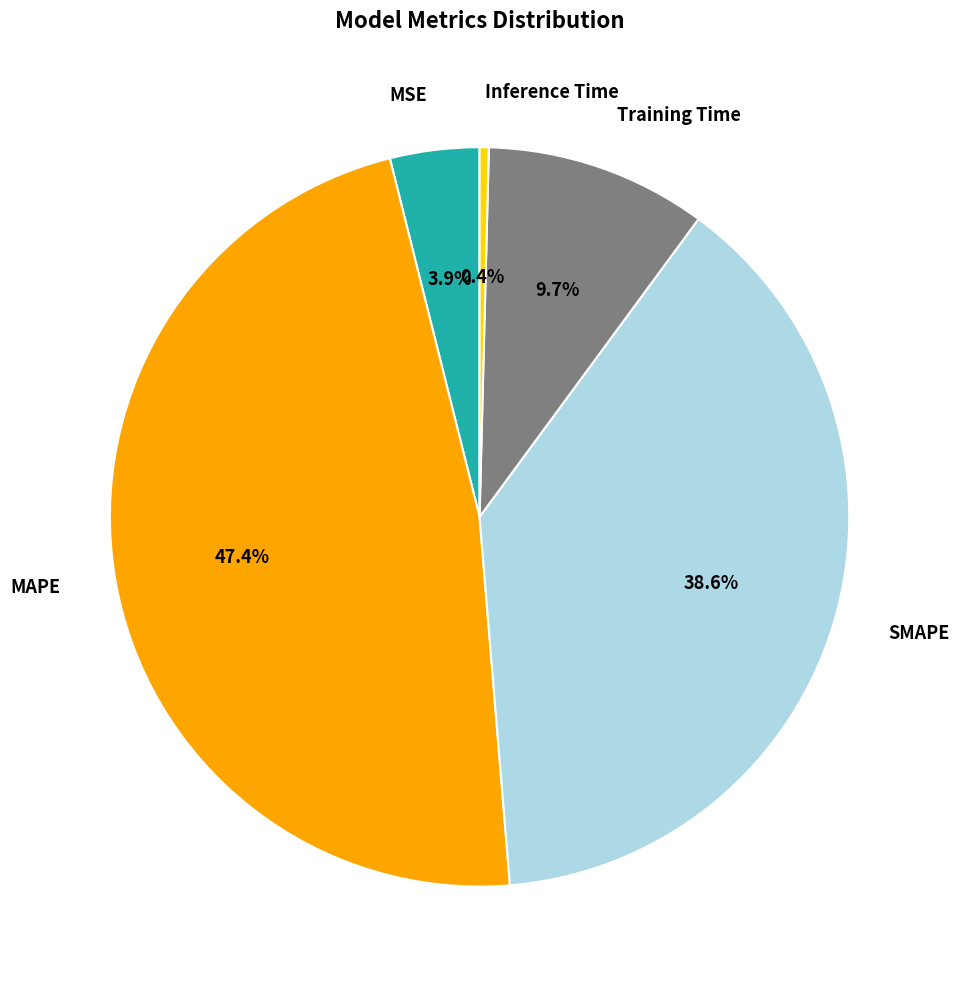

Is there any slice that represents more than half of the pie?

No